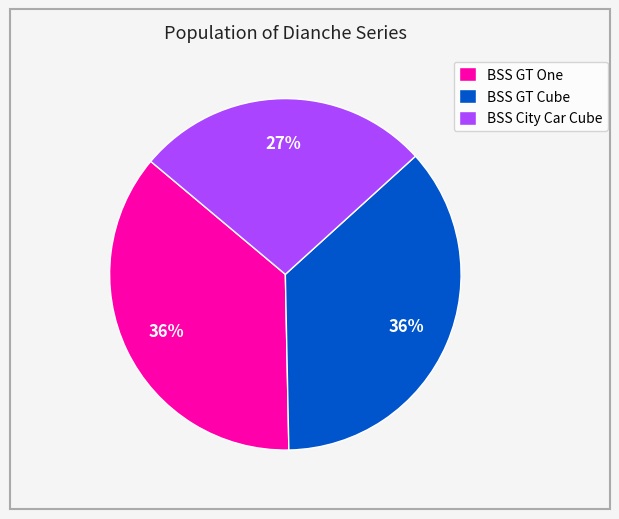

Is BSS City Car Cube the majority of the pie?

No